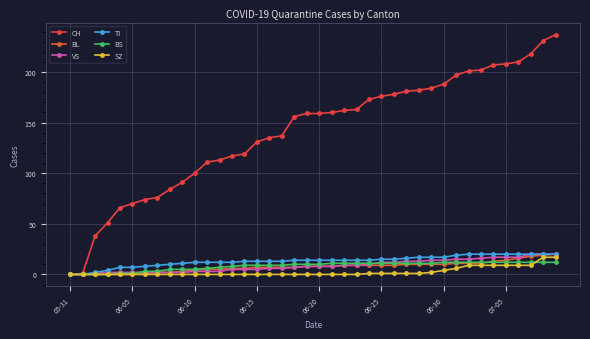

How many series are shown in this chart?

6